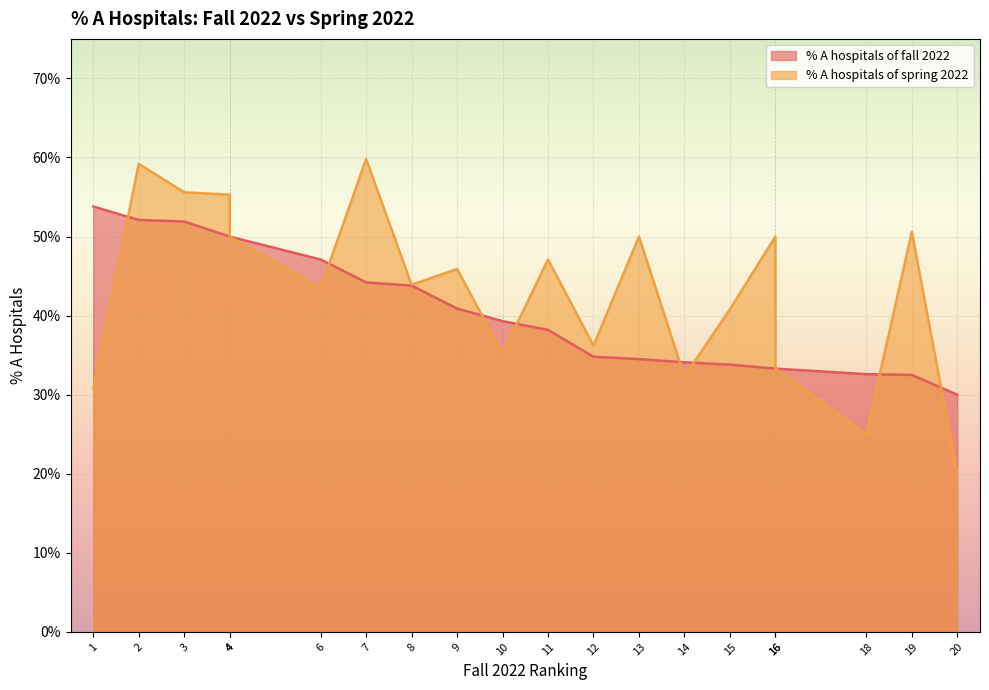

What is the minimum value for % A hospitals of fall 2022?

0.3